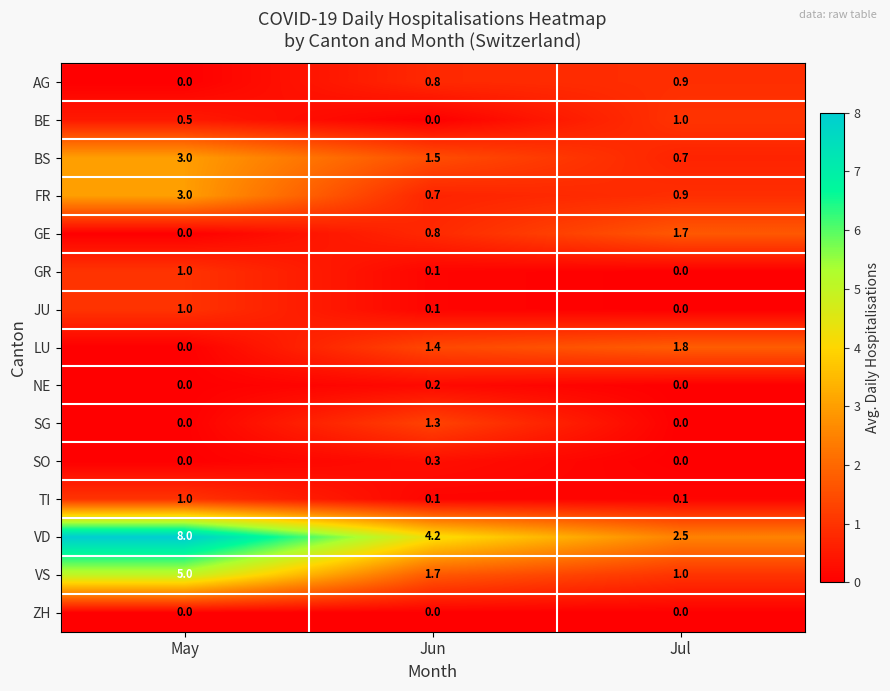

What is the difference between the highest and lowest values at May?

8.0